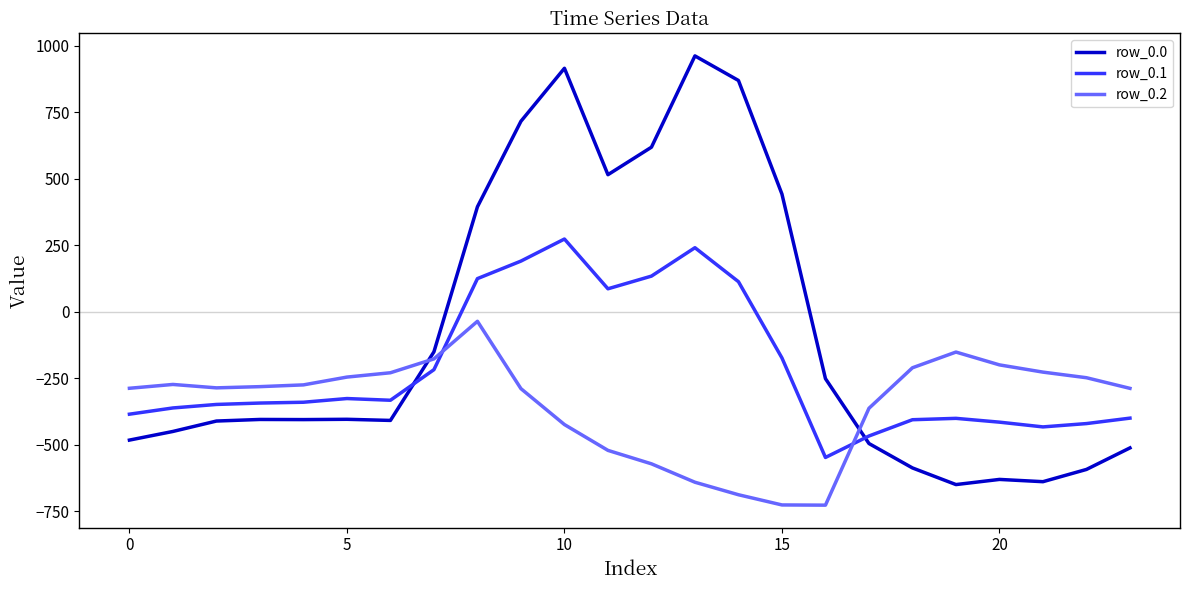

Which series has the largest total across all categories?

row_0.0